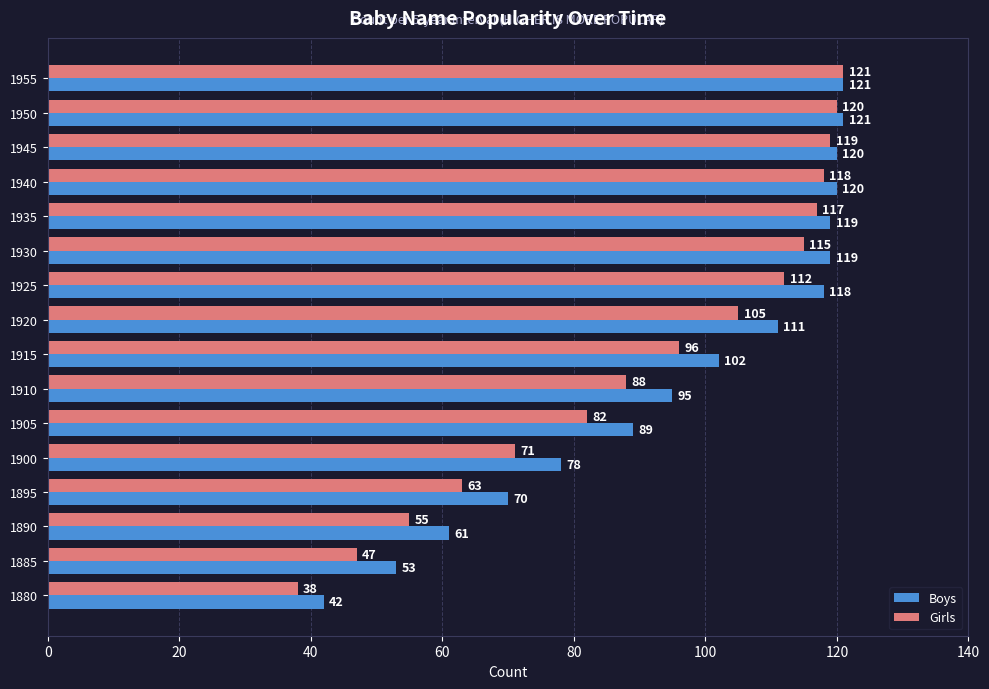

At how many categories does at least one series exceed 74?

12